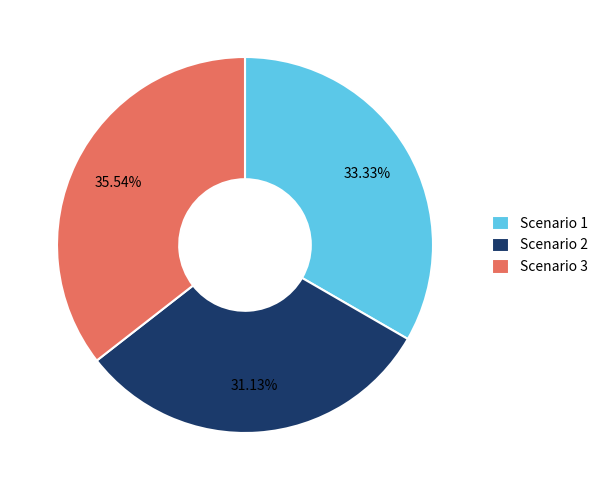

What percentage do Scenario 2 and Scenario 3 together represent?

66.7%